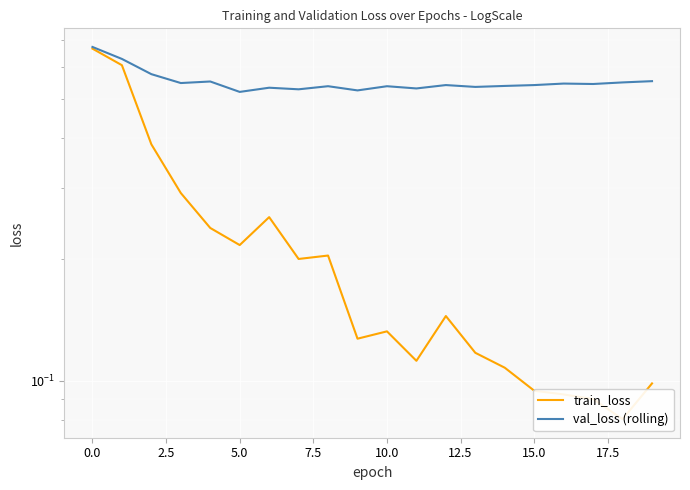

True or false: val_loss (rolling) and train_loss cross at least once.

False